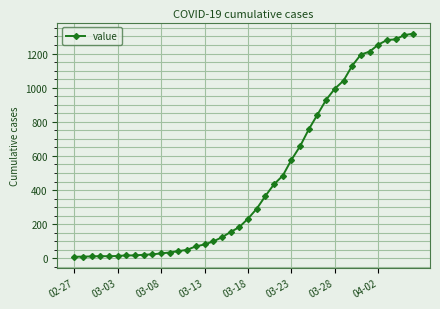

What is the average value?

465